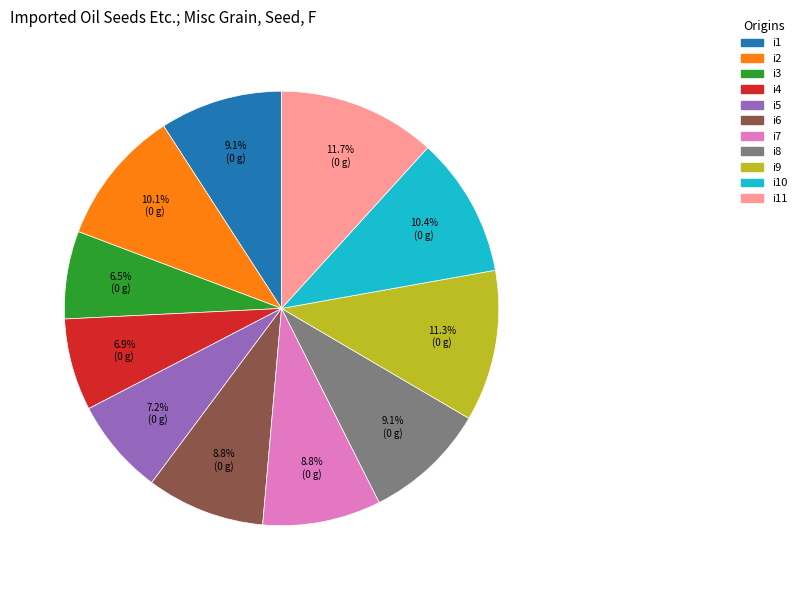

How many segments does this pie chart have?

11